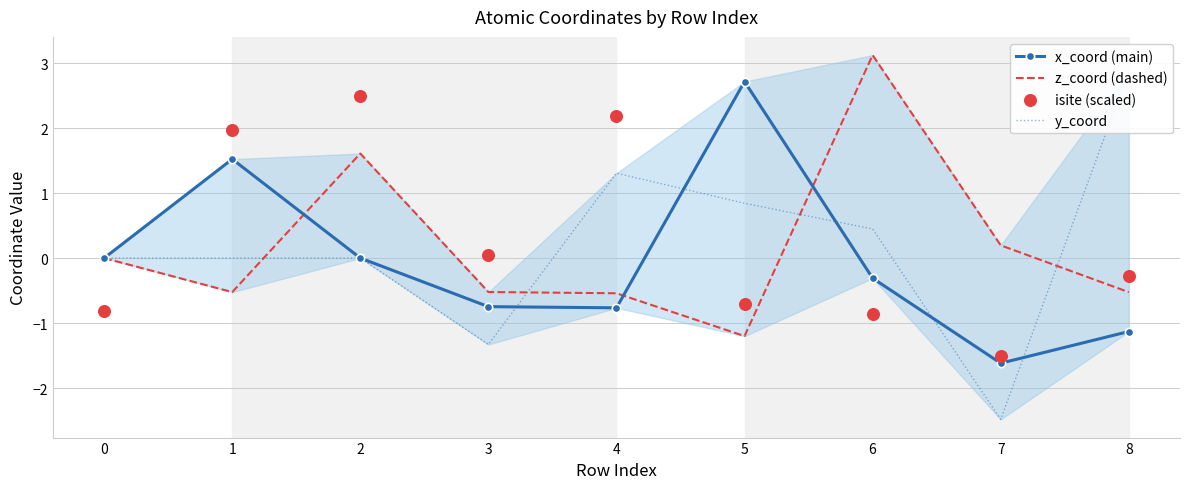

Which series has the largest total across all categories?

isite (scaled)